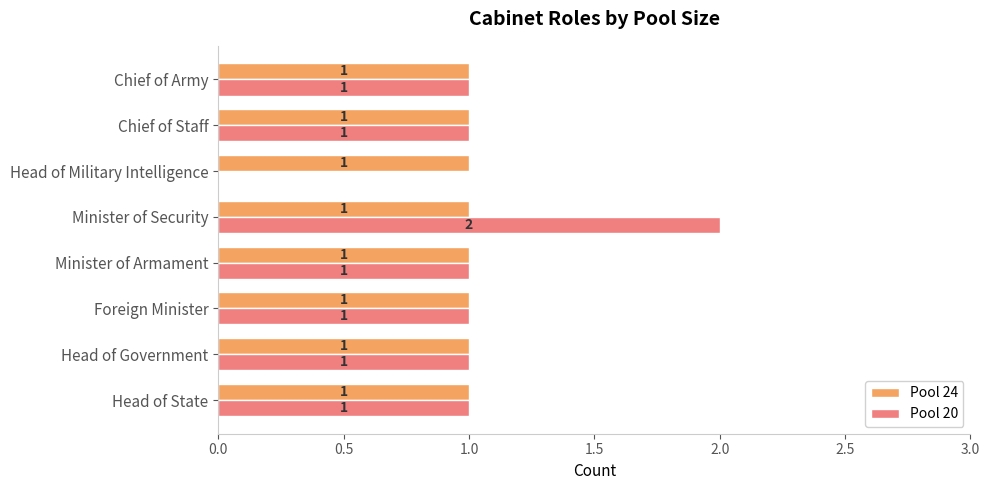

What is the sum of all Pool 24 values?

8